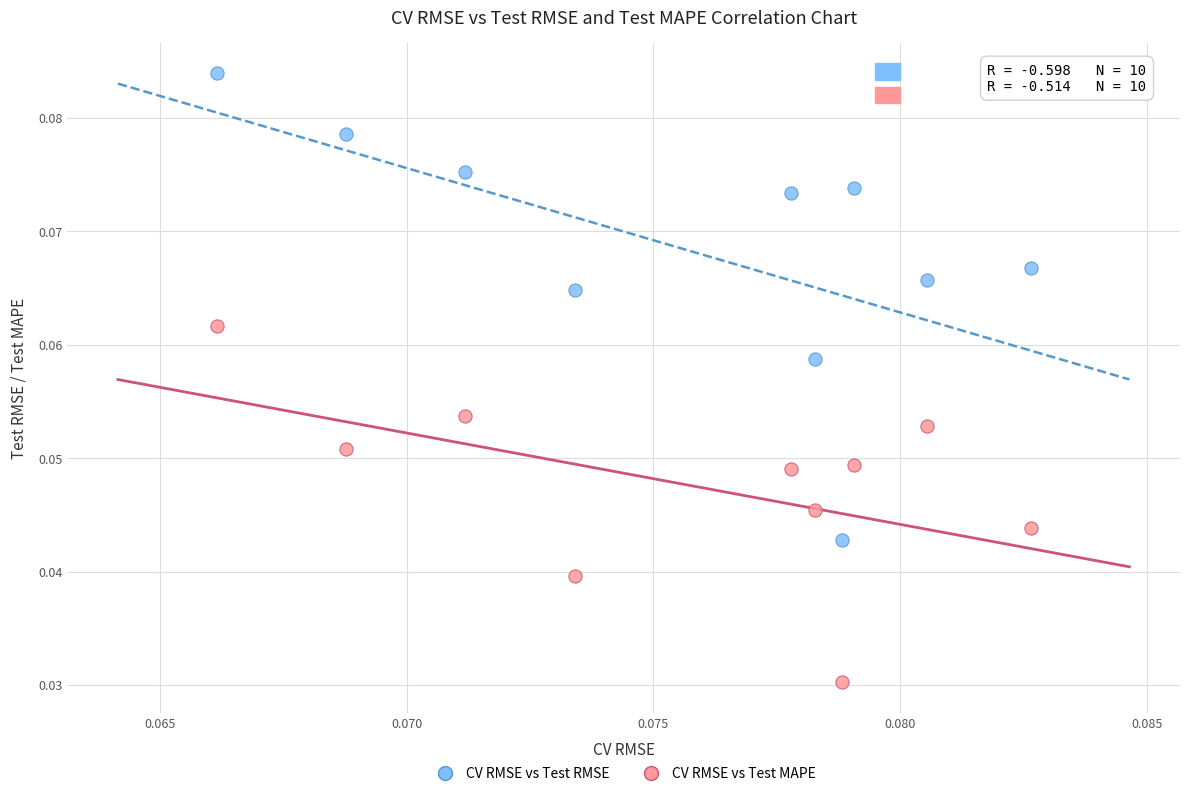

Which series reaches the maximum Y coordinate?

CV RMSE vs Test RMSE